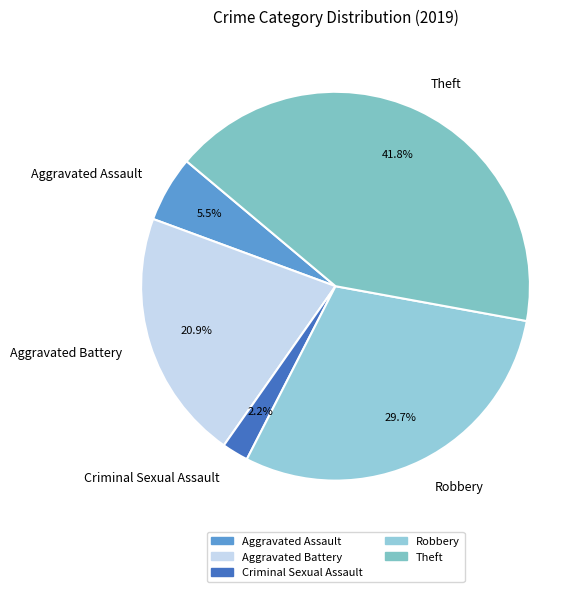

Rank the categories by value from lowest to highest.

Criminal Sexual Assault, Aggravated Assault, Aggravated Battery, Robbery, Theft